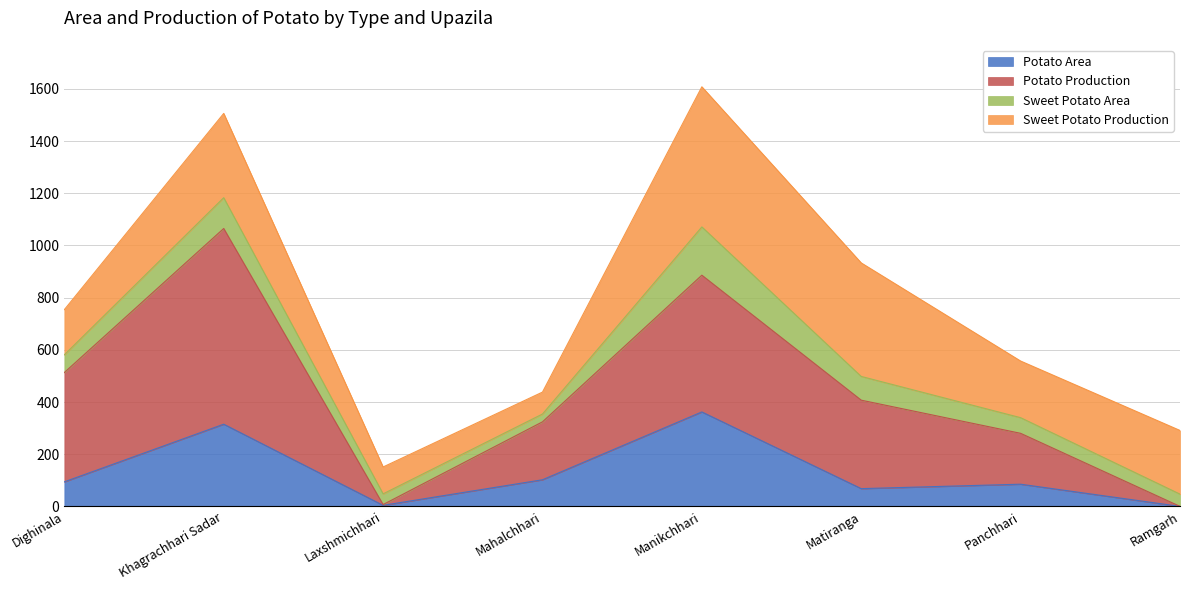

True or false: Potato Area and Potato Production cross at least once.

False